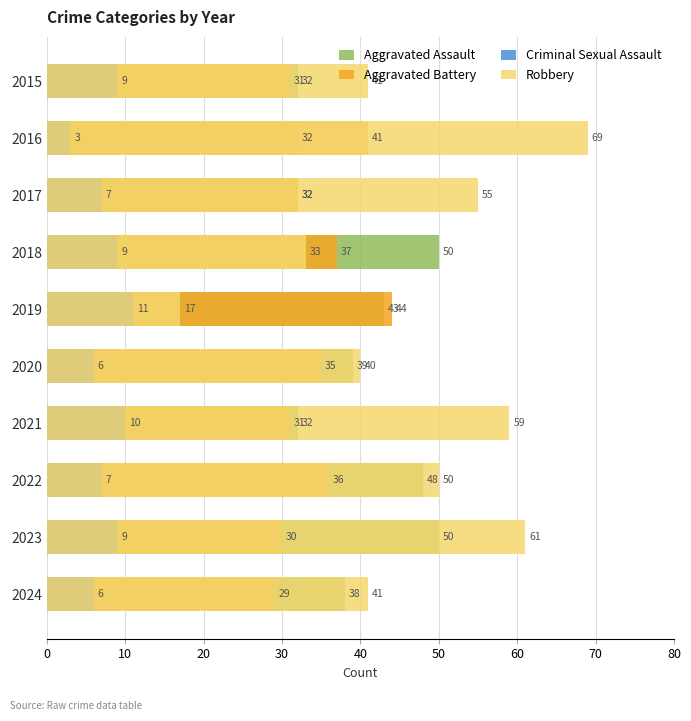

Is it true that Aggravated Battery equals 18 at 2020?

False